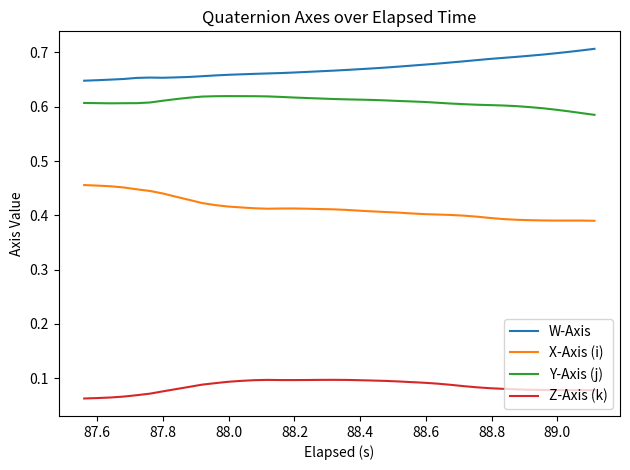

Rank the series by their maximum value, from lowest to highest.

Z-Axis (k), X-Axis (i), Y-Axis (j), W-Axis